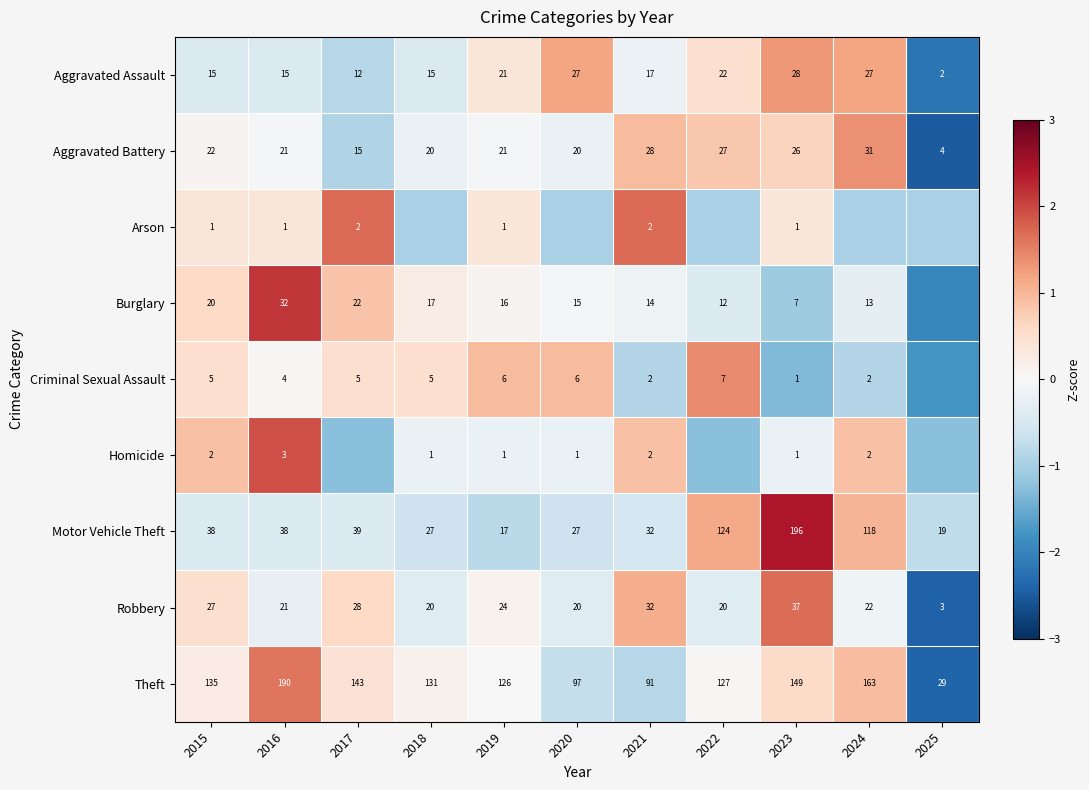

Between 2016 and 2019, which series saw the biggest shift?

Theft